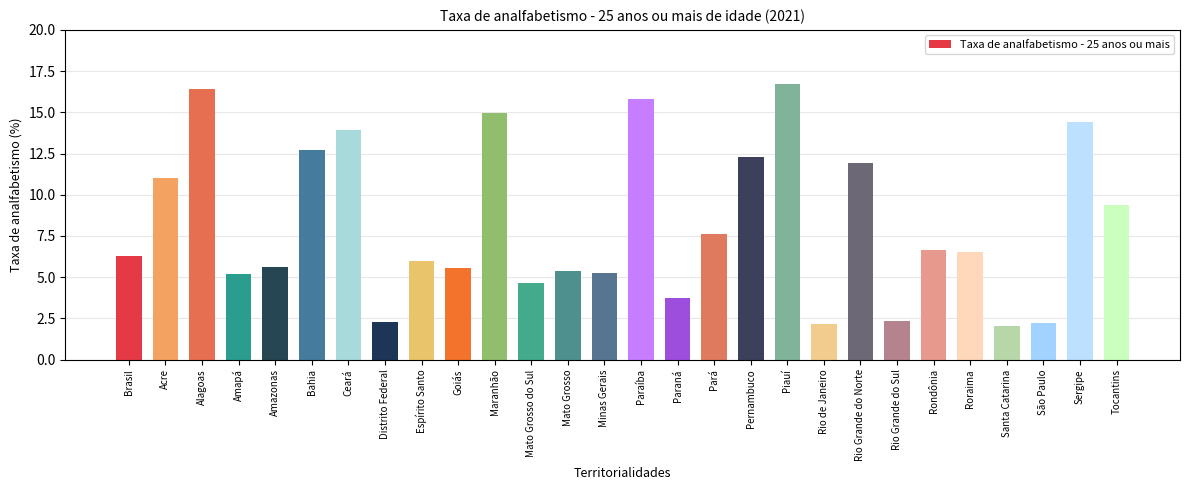

The chart shows a value of 26.8 at Maranhão. True or false?

False